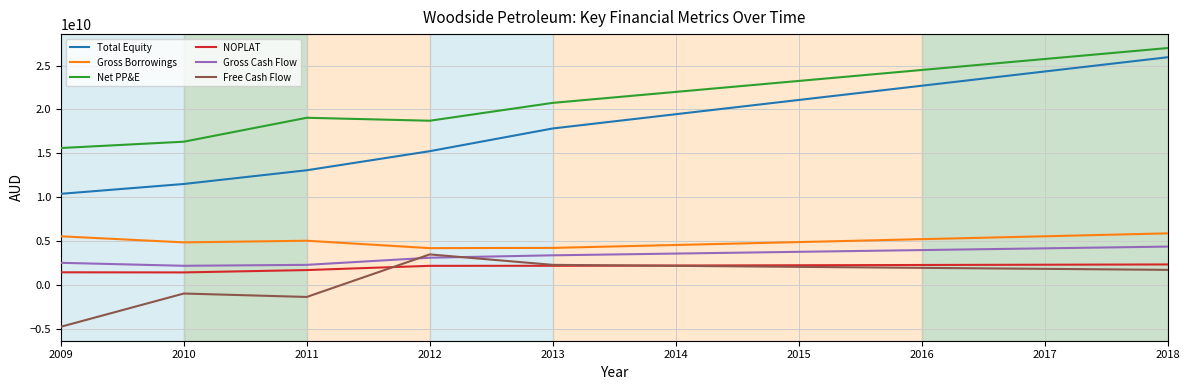

Which series has the largest range (max minus min)?

Total Equity